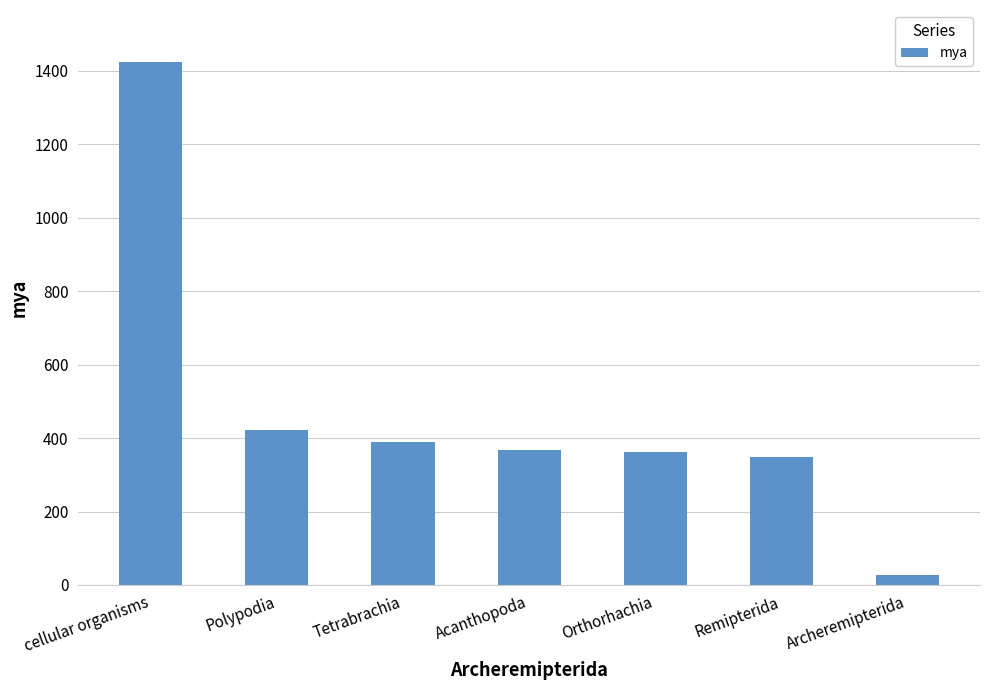

What is the approximate value at cellular organisms, to the nearest 50?

1400